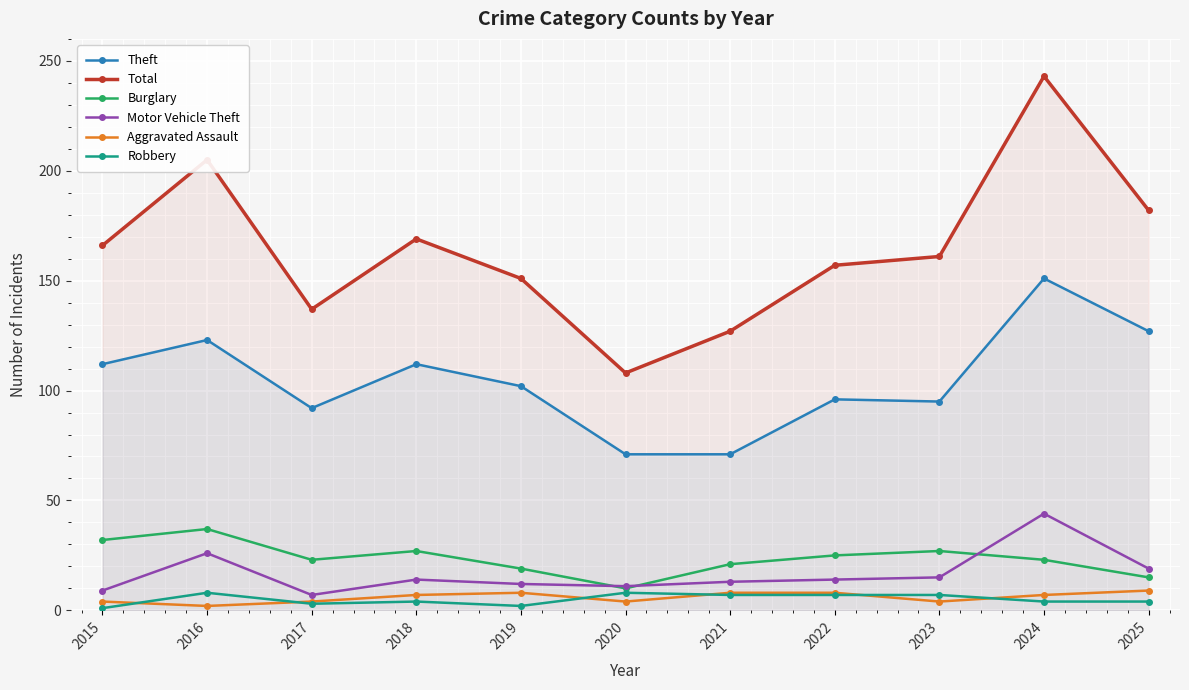

Reading right to left, extract all data points from this chart.

Theft: 127	151	95	96	71	71	102	112	92	123	112
Total: 182	243	161	157	127	108	151	169	137	205	166
Burglary: 15	23	27	25	21	10	19	27	23	37	32
Motor Vehicle Theft: 19	44	15	14	13	11	12	14	7	26	9
Aggravated Assault: 9	7	4	8	8	4	8	7	4	2	4
Robbery: 4	4	7	7	7	8	2	4	3	8	1